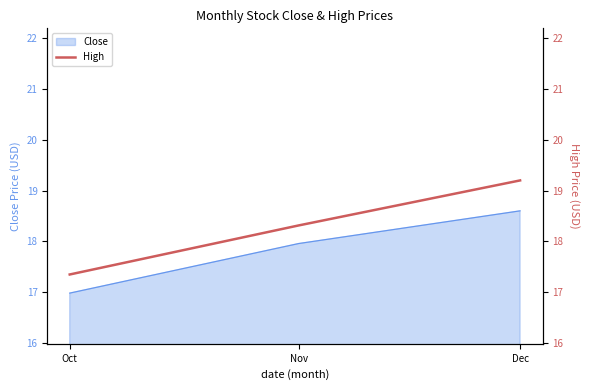

Is it true that Close equals 17.0 at Oct?

True